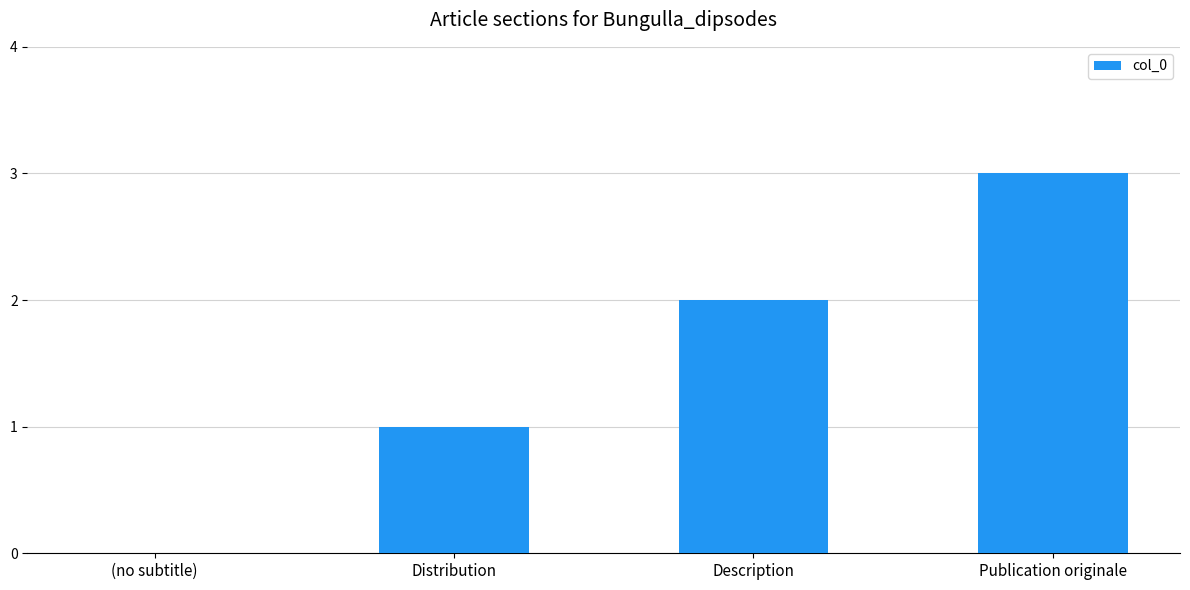

Are the bars grouped side by side (vs. stacked)?

No